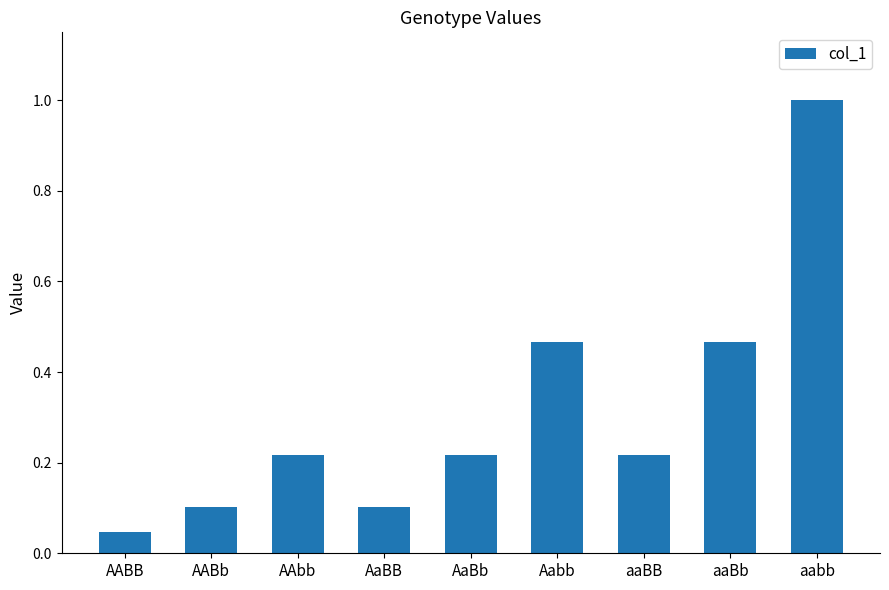

What is the maximum value shown in the chart?

1.0